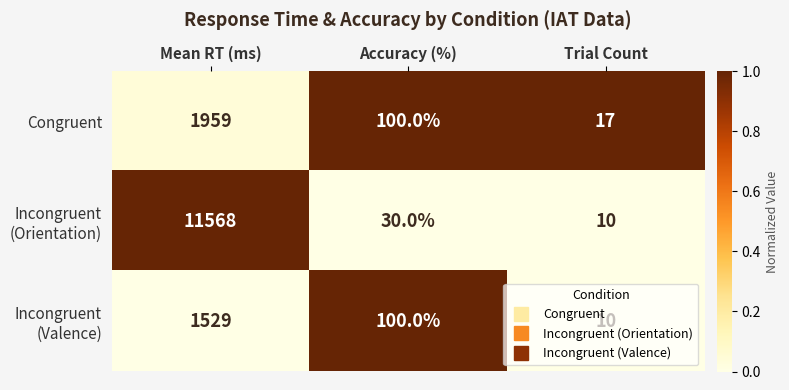

The Congruent series shows 1959 at Mean RT (ms). True or false?

True